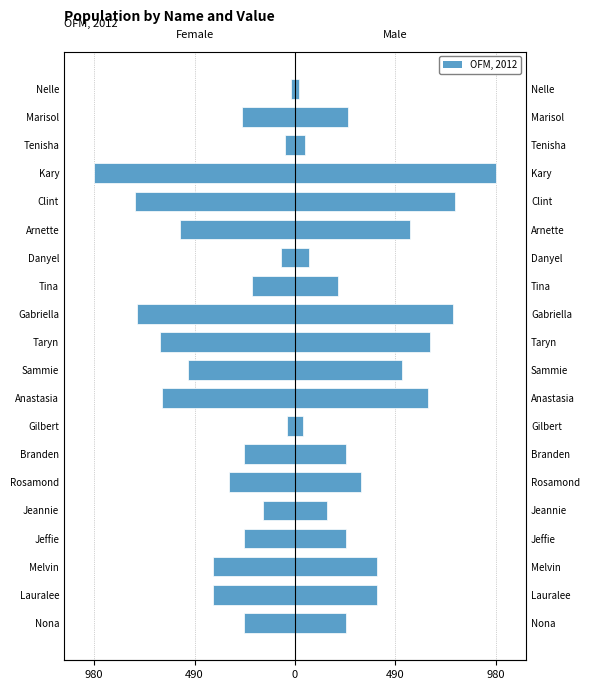

What is the value of the Female bar at the 15th from the left?

-560